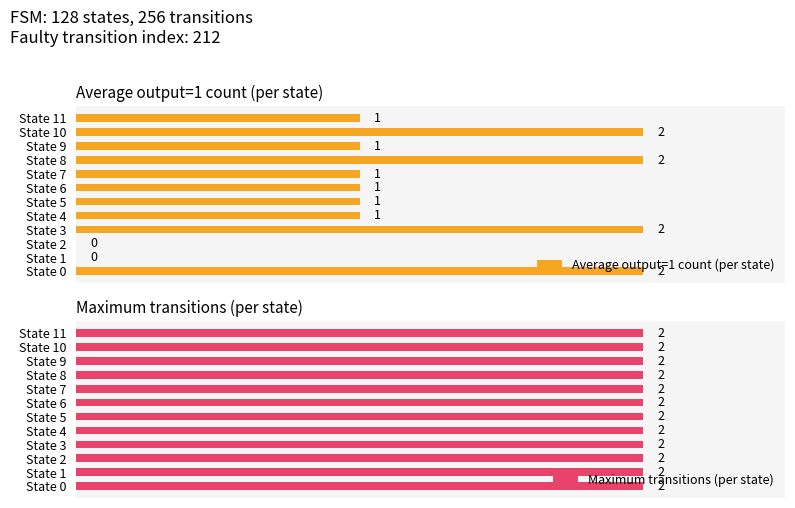

Rank the series by their maximum value, from lowest to highest.

Maximum transitions (per state), Average output=1 count (per state)